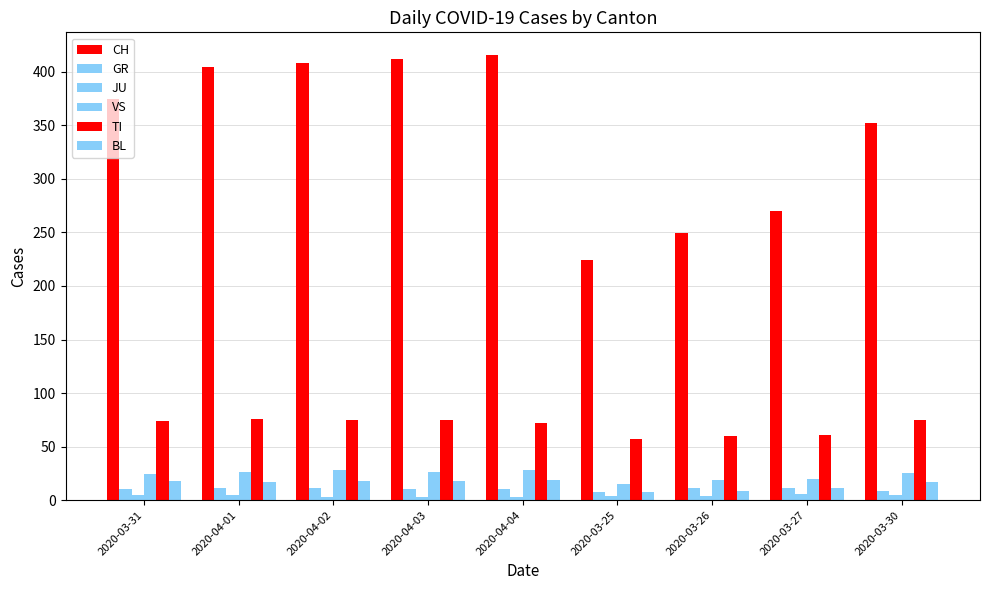

How many values in the TI series are below 74?

4